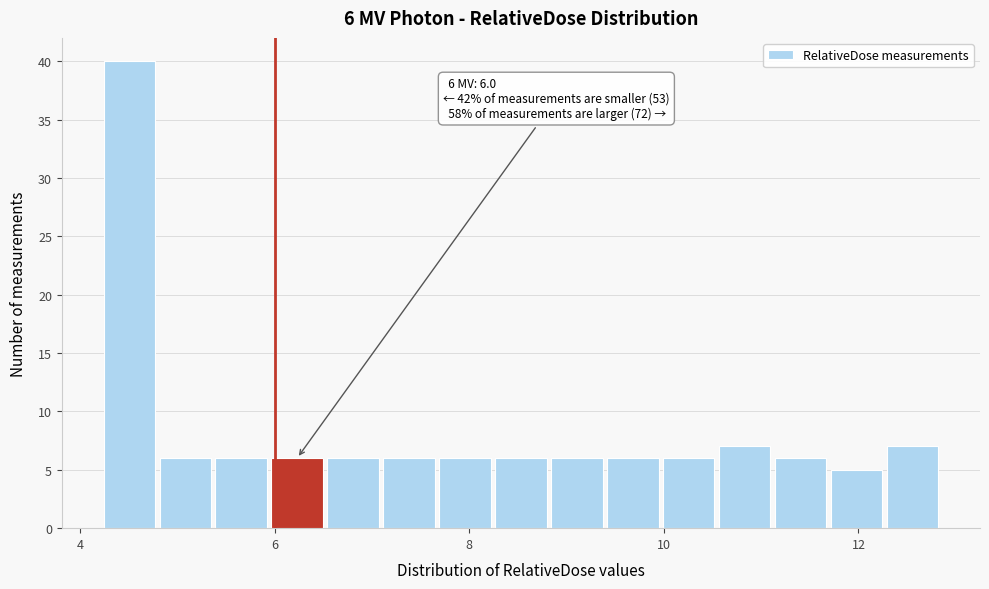

Around what value on the x-axis is the tallest bar? Give the approximate position of its centre, as read against the axis.

4.6